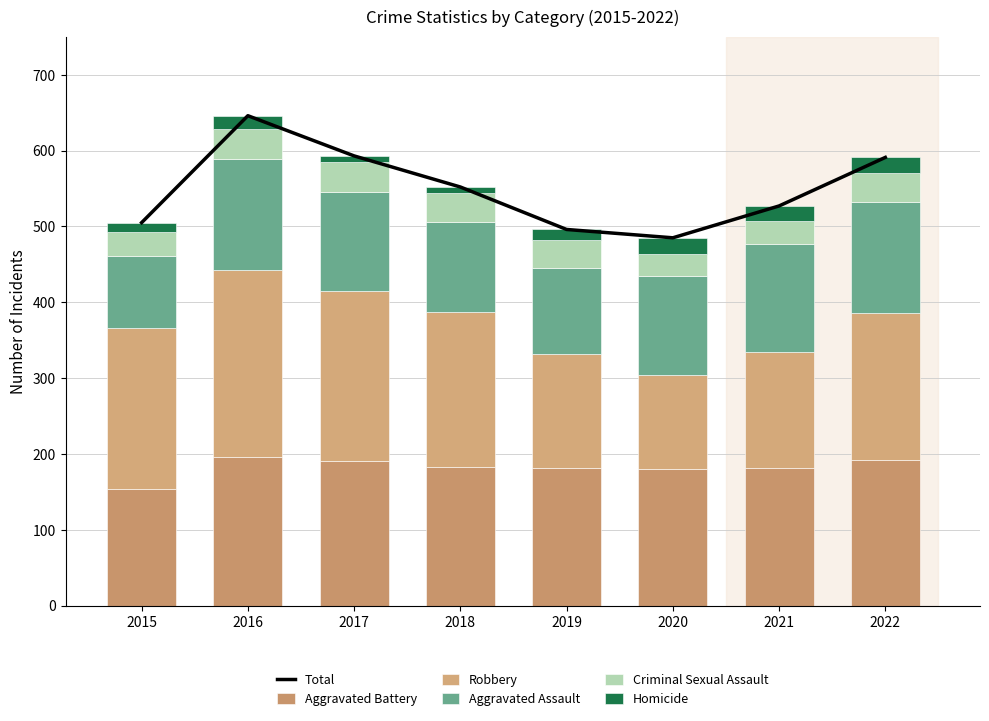

Count the number of categories in the chart.

8